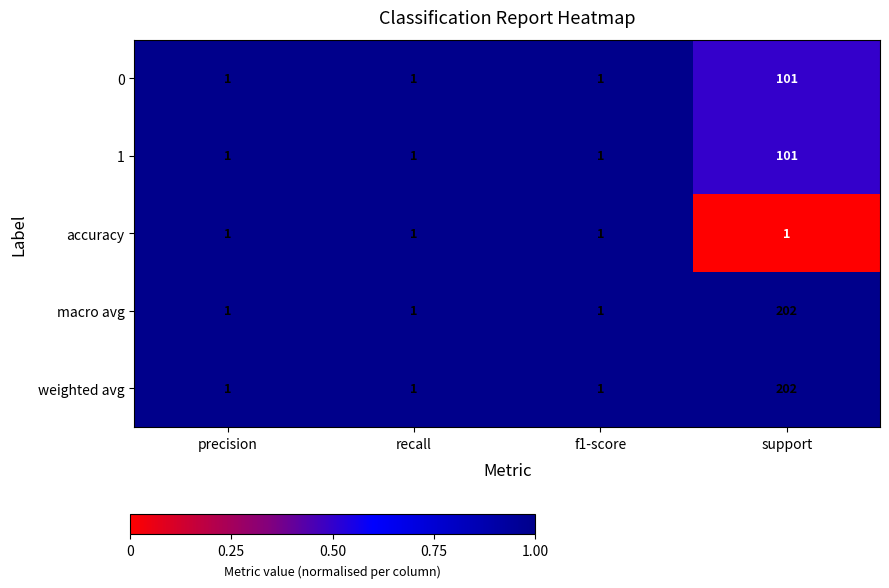

Reading right to left, what are all the values shown in this chart?

0: support=101	f1-score=1	recall=1	precision=1
1: support=101	f1-score=1	recall=1	precision=1
accuracy: support=1	f1-score=1	recall=1	precision=1
macro avg: support=202	f1-score=1	recall=1	precision=1
weighted avg: support=202	f1-score=1	recall=1	precision=1